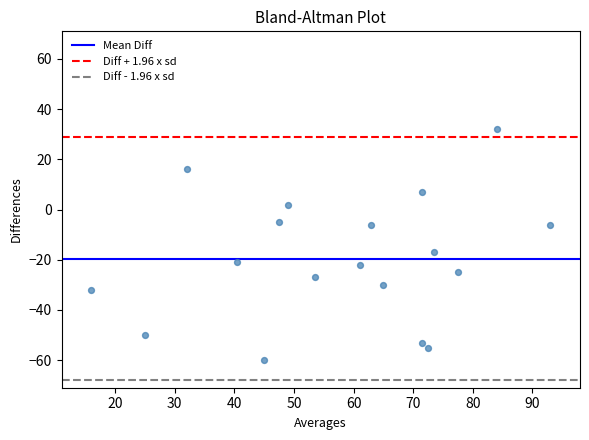

What is the range of Y values (max minus min)?

92